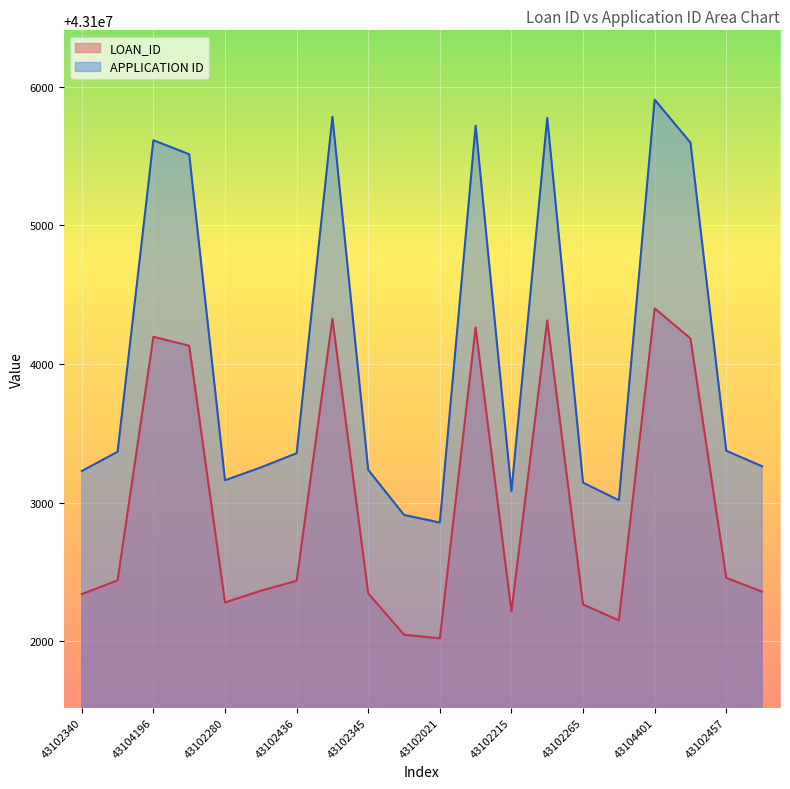

True or false: APPLICATION ID has a value of 43105513 at 43104132.

True